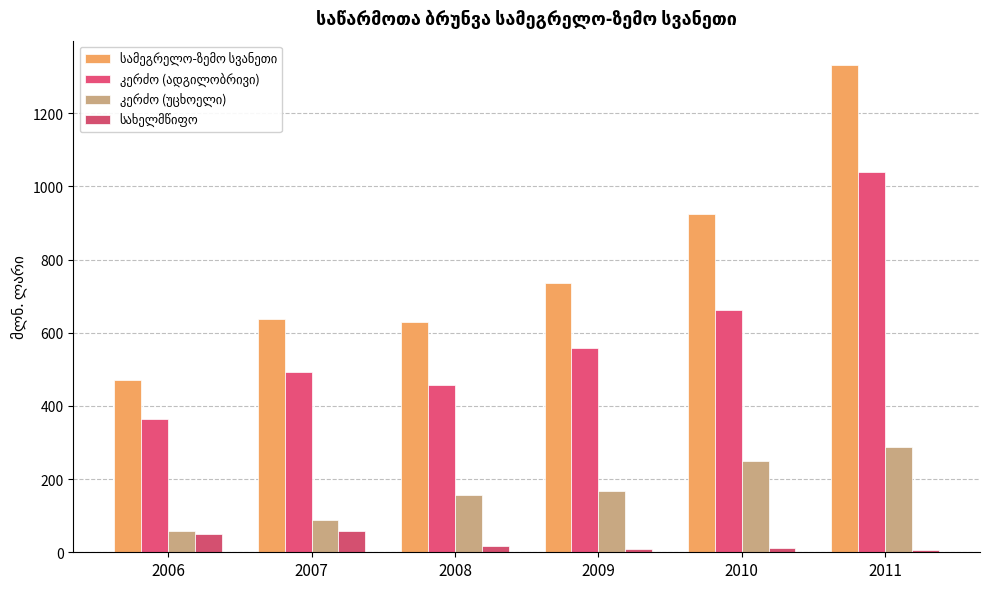

Reading left to right, list all the values displayed in this chart.

სამეგრელო-ზემო სვანეთი: 470.5	637.2	630.7	736.2	924.5	1332.0
კერძო (ადგილობრივი): 364.4	491.8	456.5	559.0	663.6	1038.6
კერძო (უცხოელი): 57.0	87.0	157.3	167.2	249.4	286.9
სახელმწიფო: 49.1	58.3	16.9	10.0	11.4	6.5